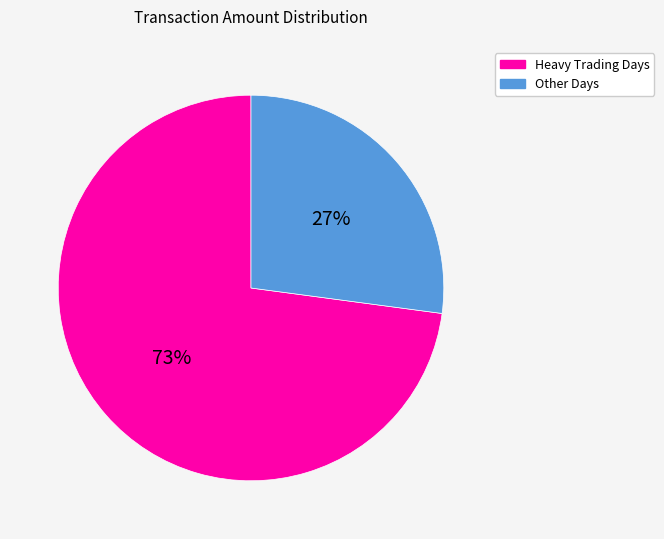

Count the number of slices in the pie.

2